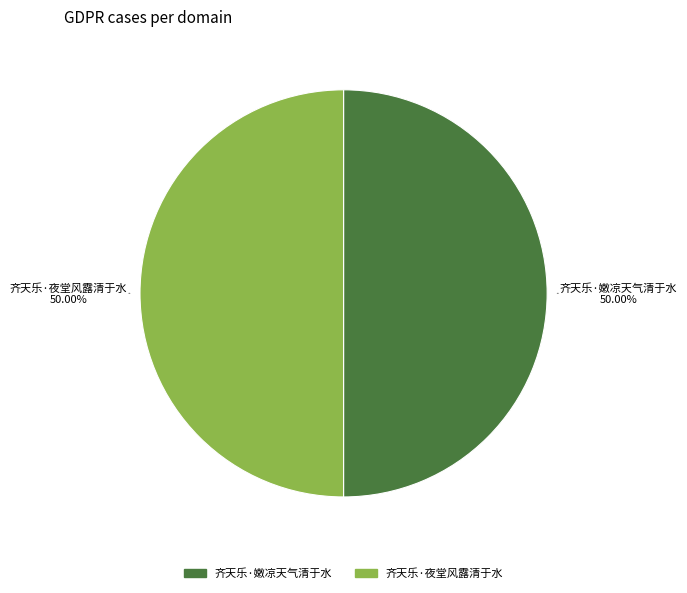

To the nearest percent, what percentage of the pie is 齐天乐·嫩凉天气清于水?

50%